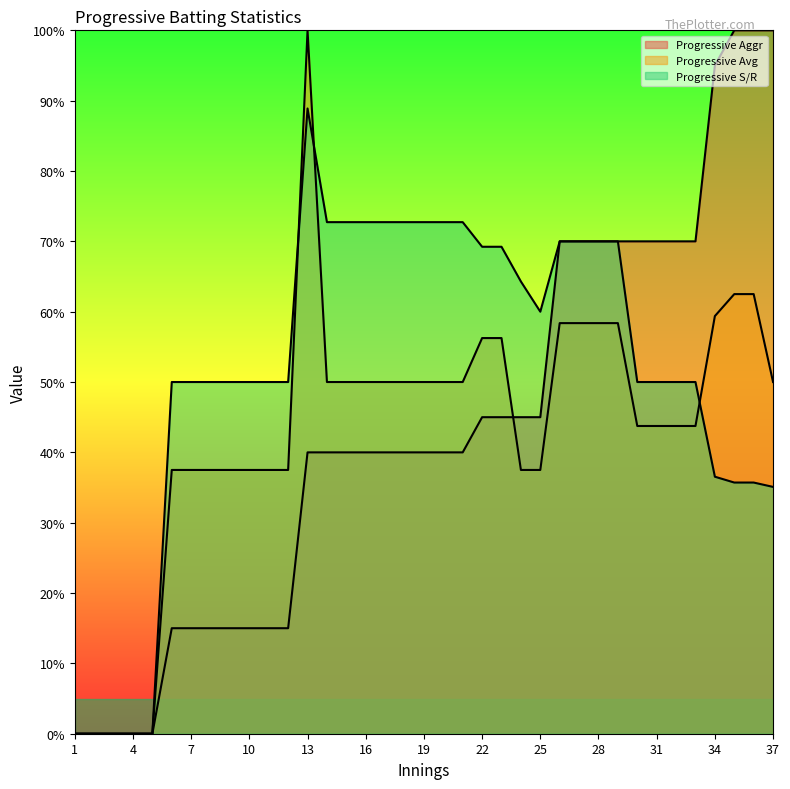

Which category has the highest value in the Progressive Avg series?

13